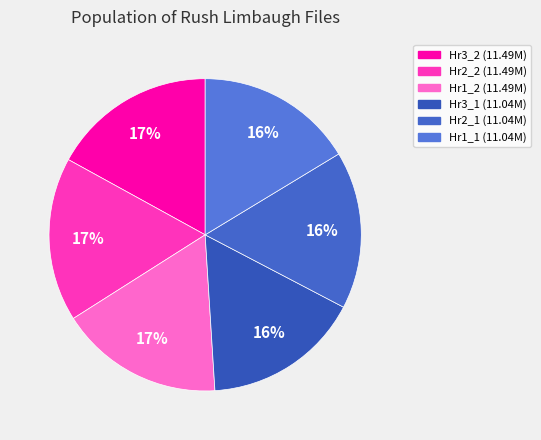

Does any single category account for the majority?

No